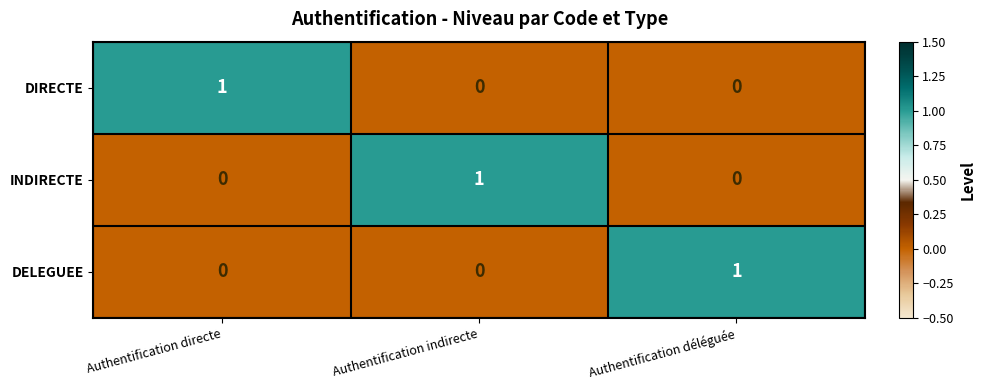

At how many categories does at least one series exceed 0?

3